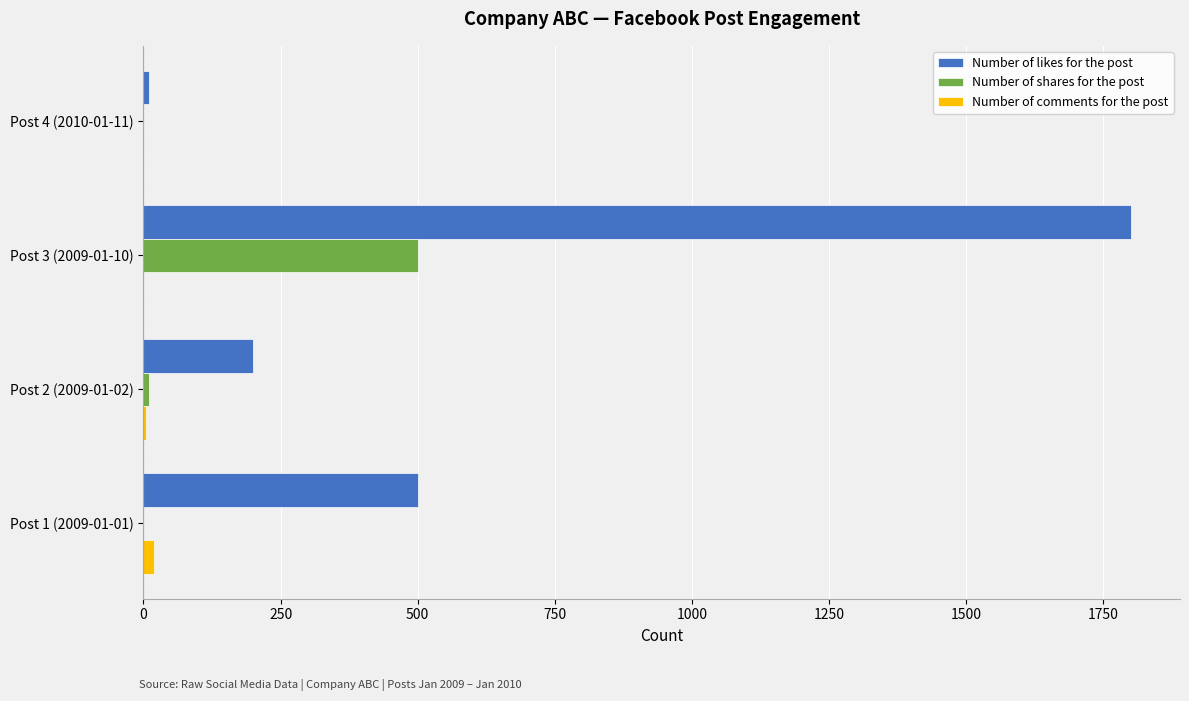

Between Post 2 (2009-01-02) and Post 4 (2010-01-11), which series saw the biggest shift?

Number of likes for the post